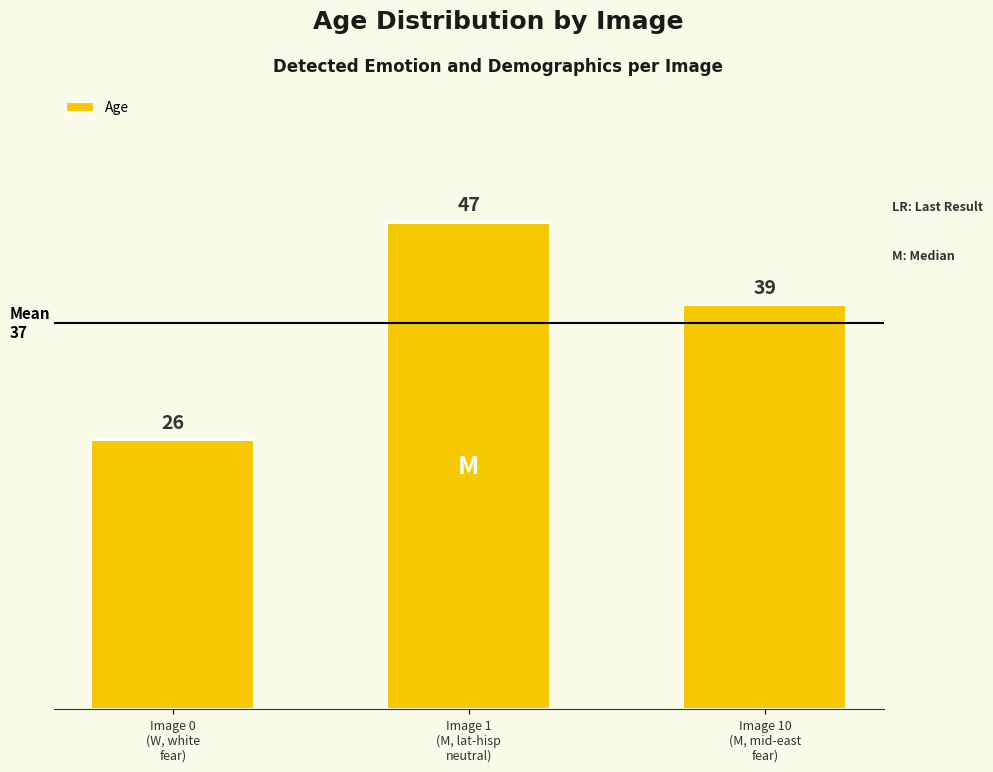

Reading left to right, extract all data points from this chart.

Image 0
(W, white
fear)=26	Image 1
(M, lat-hisp
neutral)=47	Image 10
(M, mid-east
fear)=39